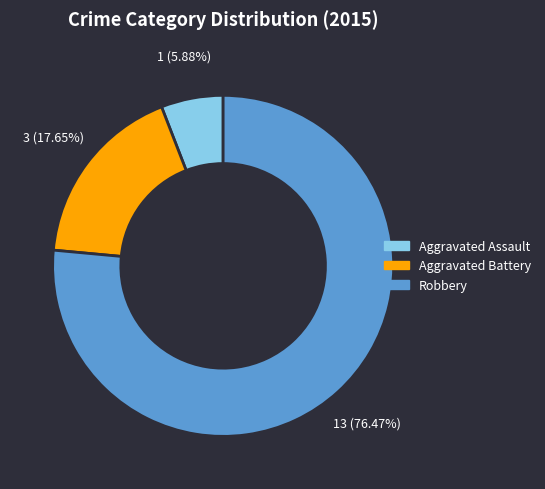

Between Robbery and Aggravated Battery, which is larger?

Robbery